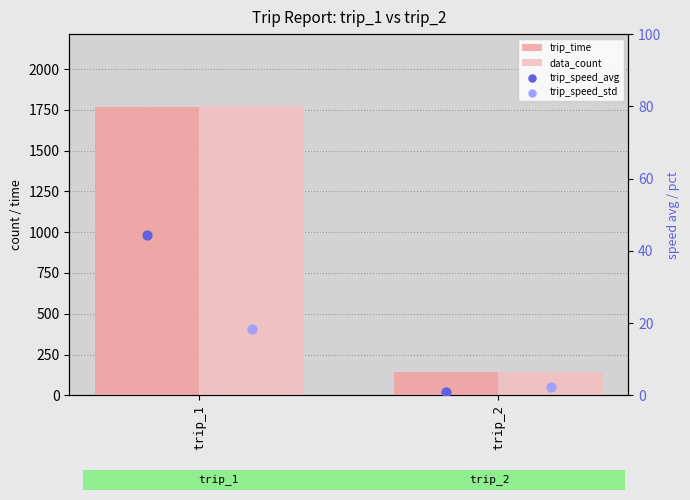

Which series contains the highest Y value?

data_count